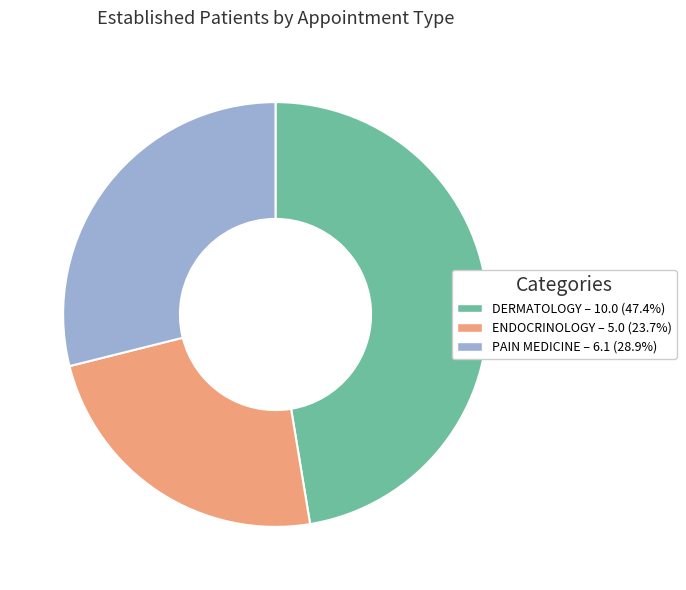

Which category has the smallest portion of the pie?

ENDOCRINOLOGY